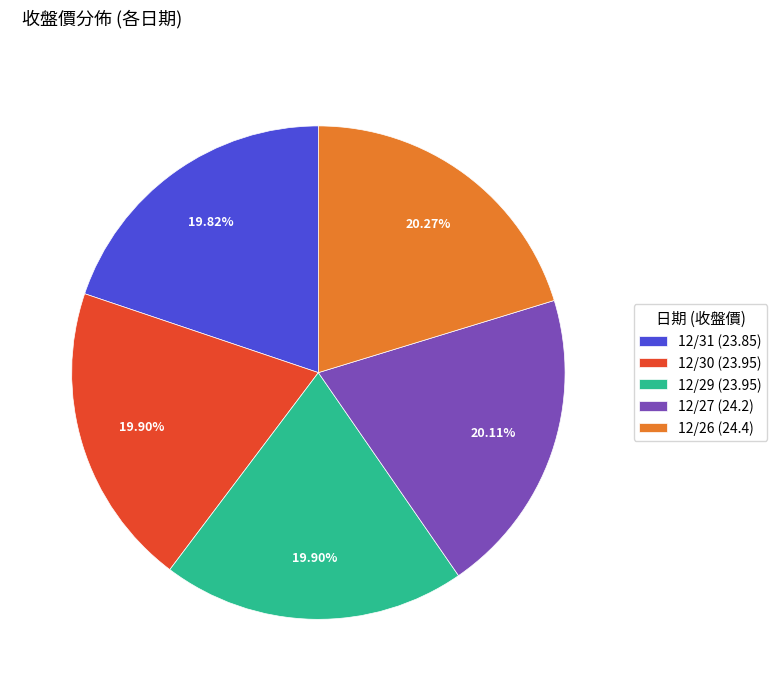

True or false: 12/29 accounts for 20% of the total.

True